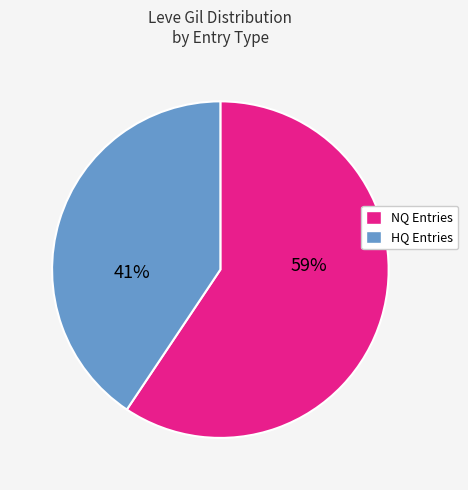

To the nearest percent, what is the average slice percentage?

50%